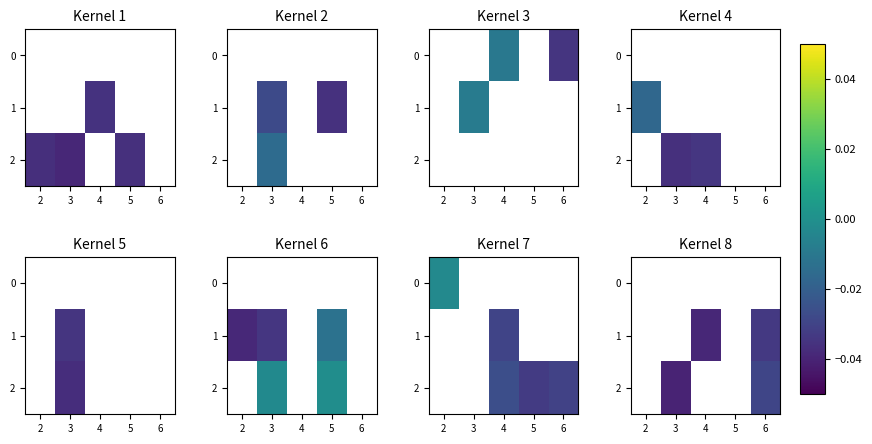

Is the value of 0 at 3 greater than the value of 1 at 5?

No